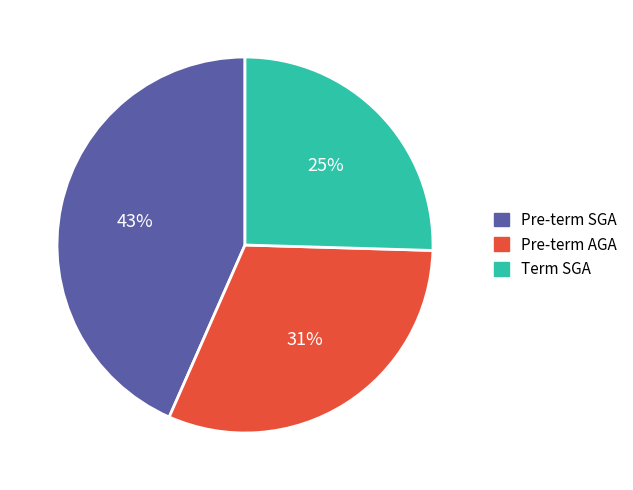

To the nearest percent, what is the average slice percentage?

33%